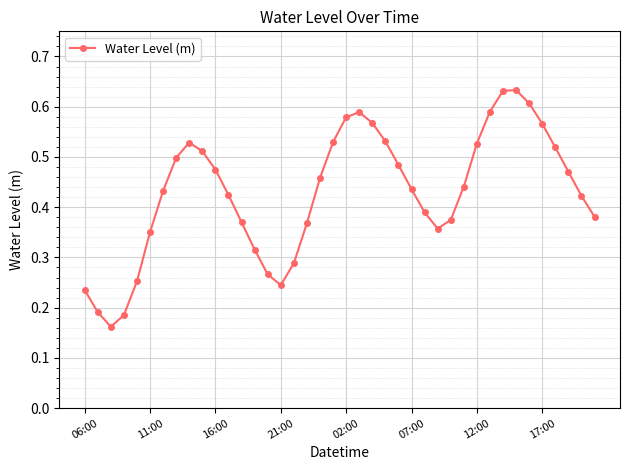

How many values are between 0 and 1?

40